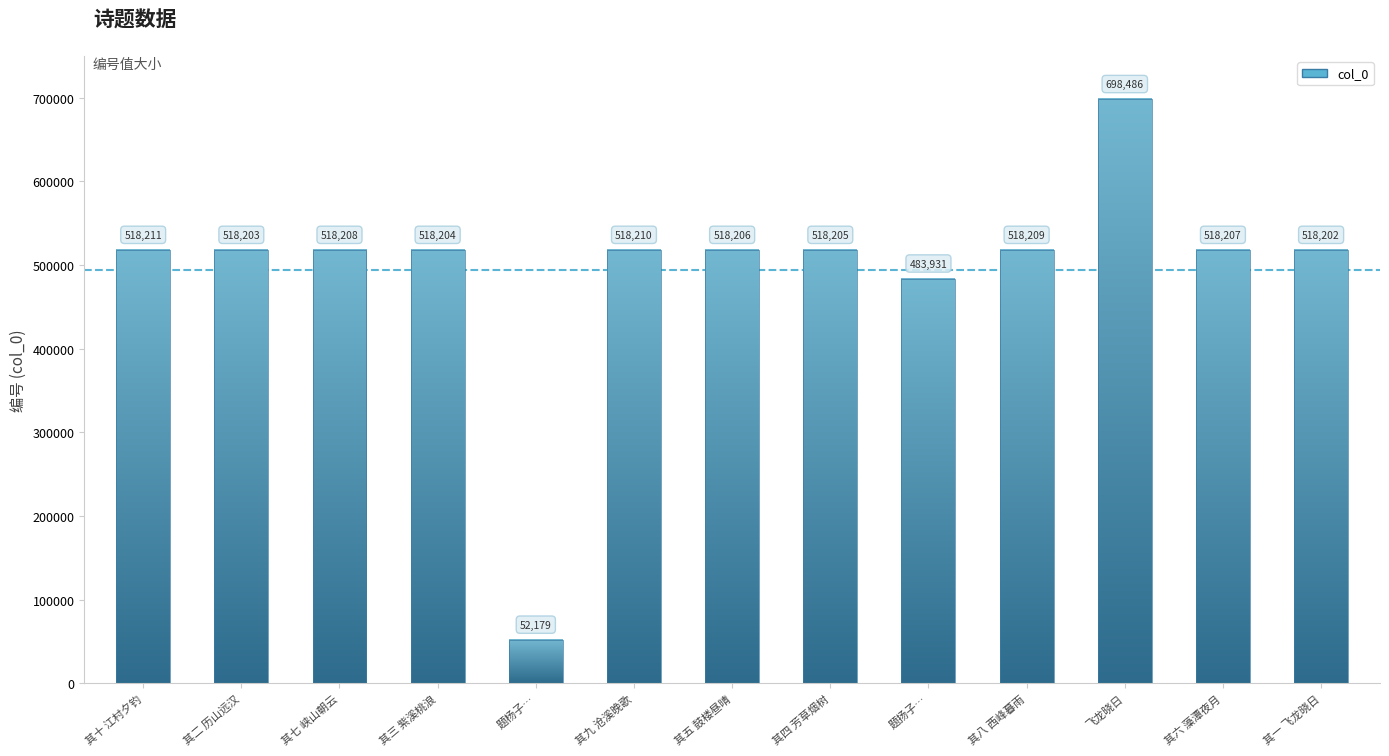

What is the average value?

493589